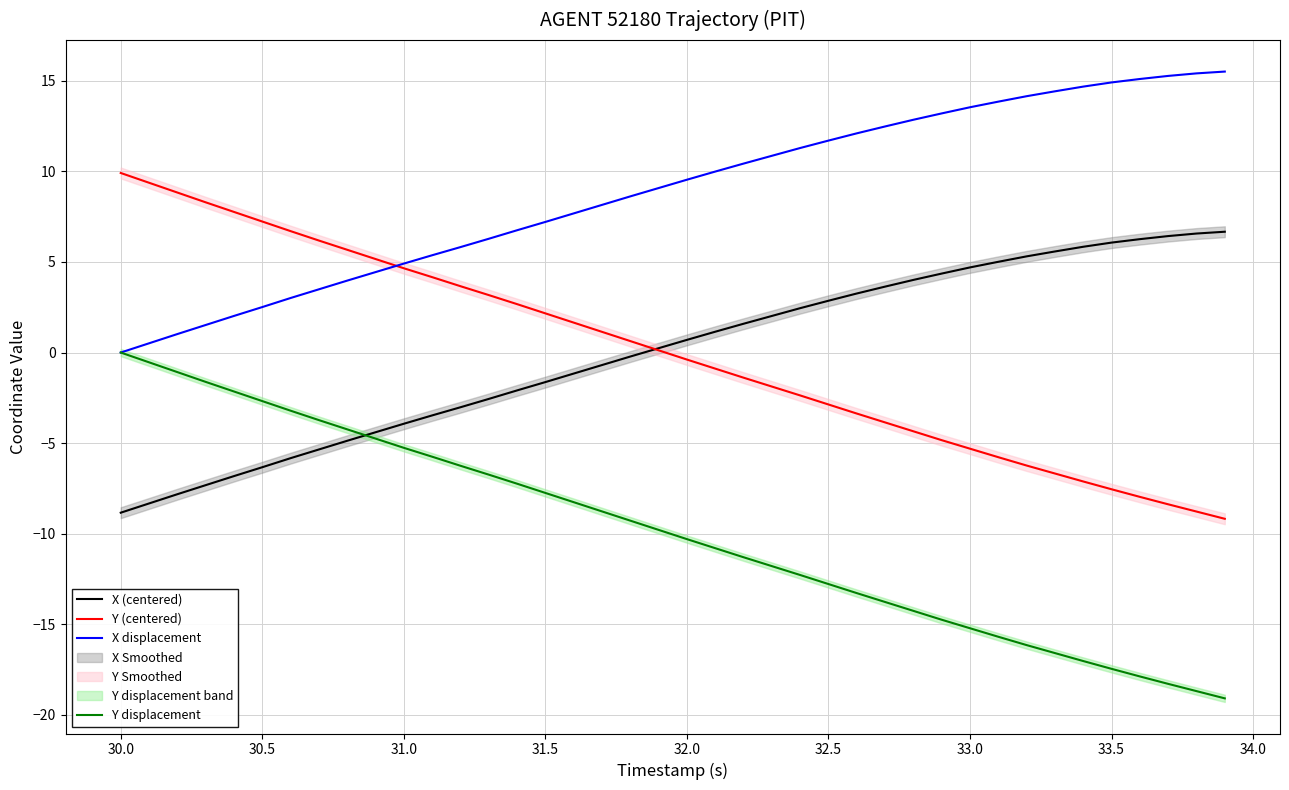

True or false: Y (centered) and Y displacement cross at least once.

False